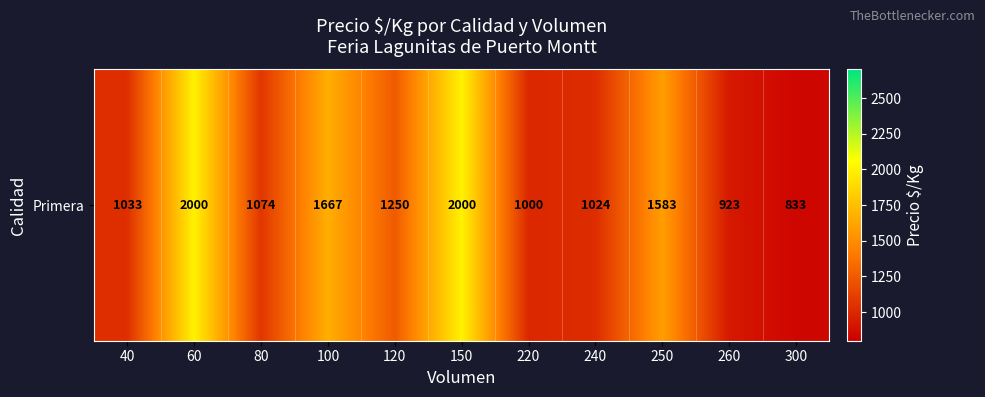

What is the change in value from 150 to 240?

-976